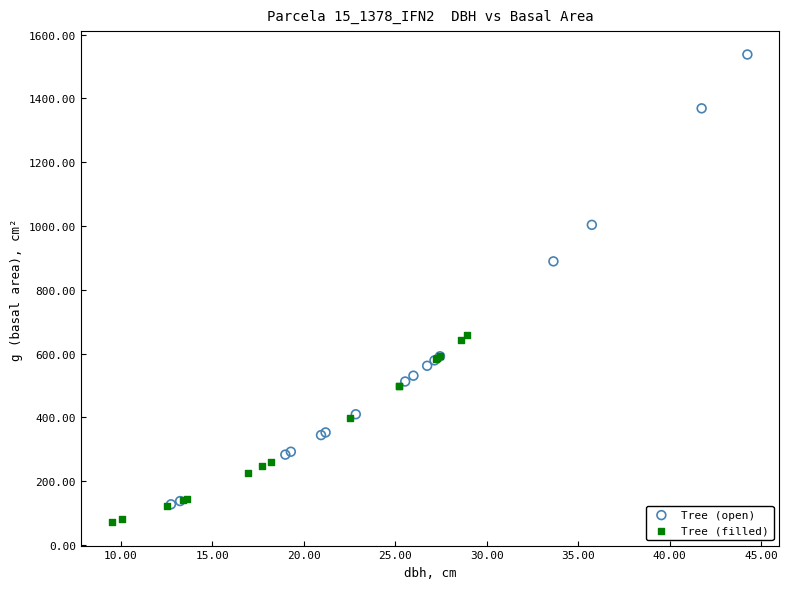

Which series reaches the minimum Y coordinate?

Tree (filled)